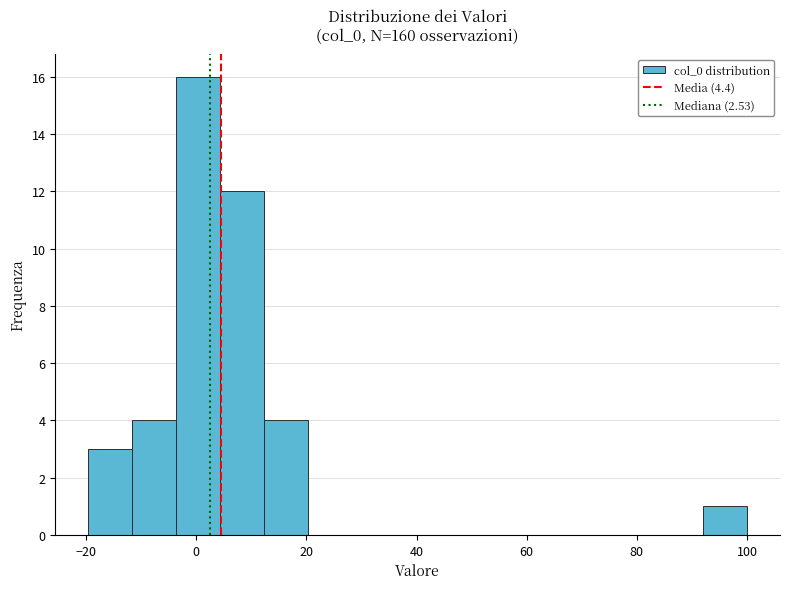

Around what value on the x-axis is the tallest bar? Give the approximate position of its centre, as read against the axis.

0